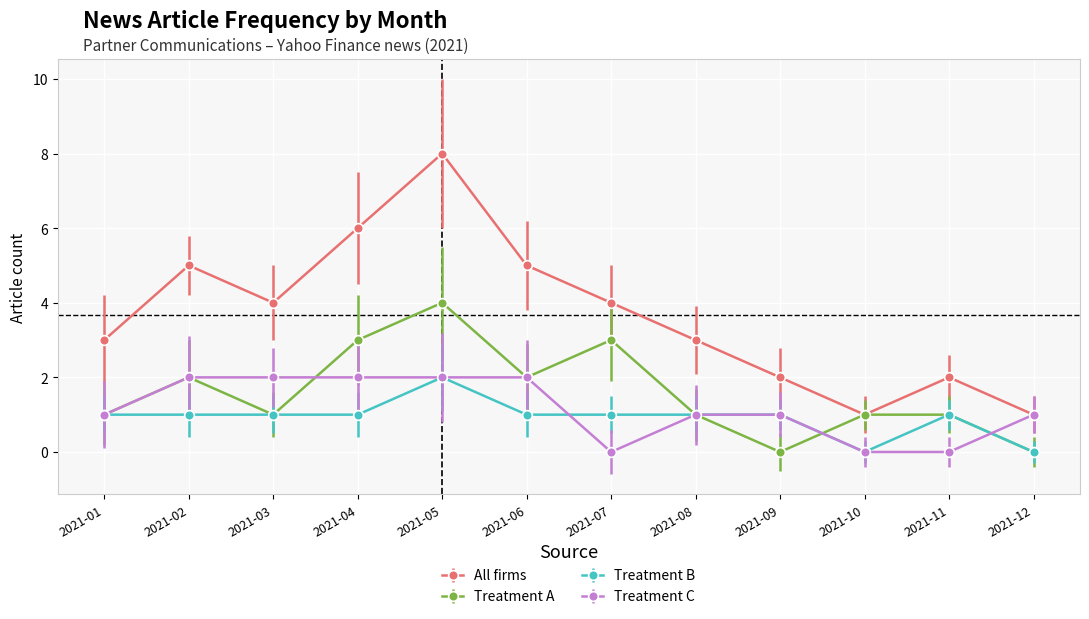

True or false: All firms and Treatment B intersect in this chart.

False